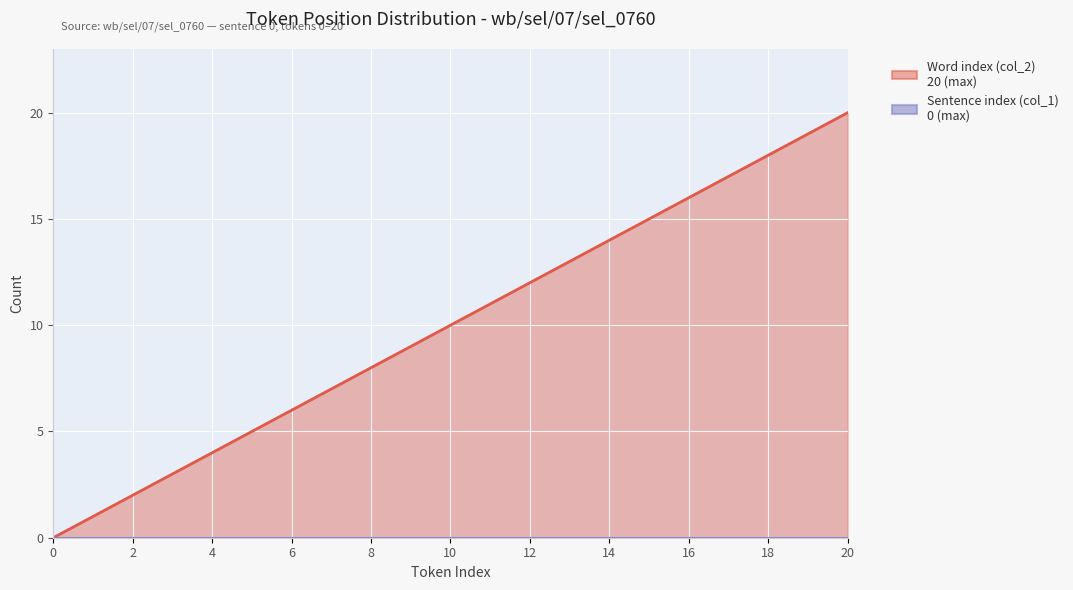

What is the difference between the values at 1 and 12?

11